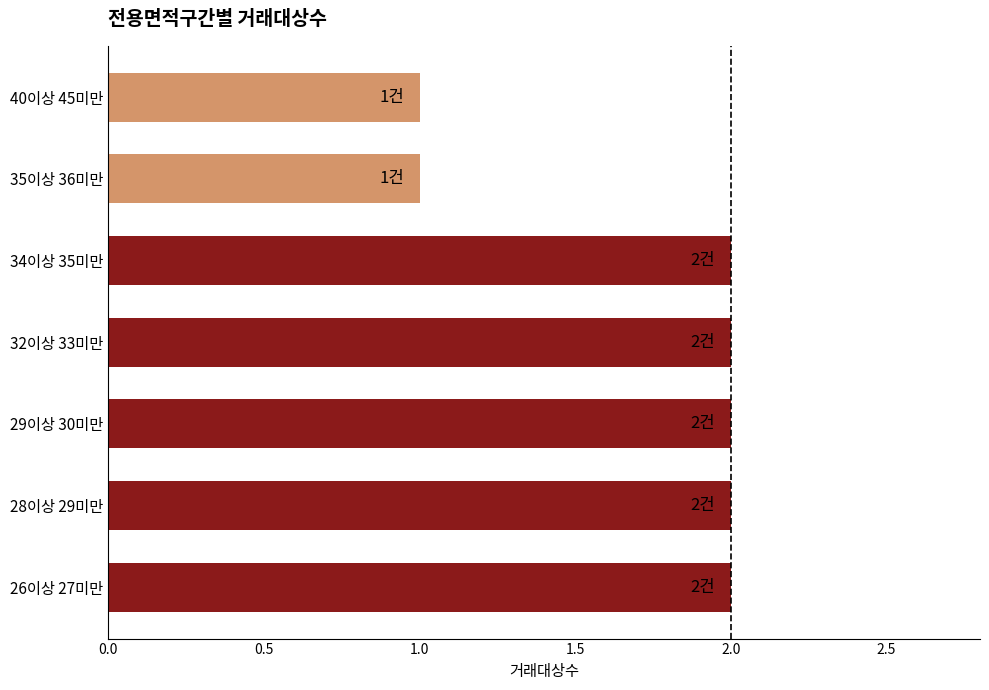

Approximately how many times larger is the value at 34이상 35미만 compared to 35이상 36미만?

2.0